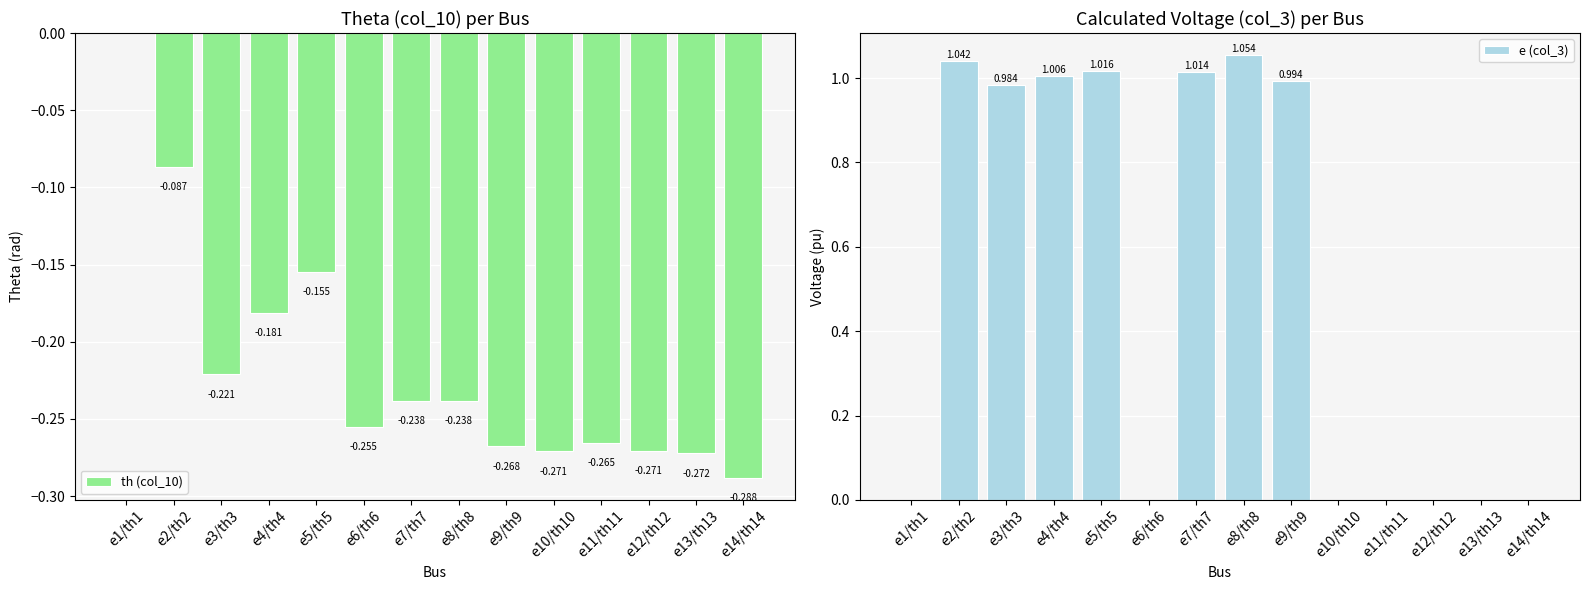

What is the difference between the maximum and minimum values in the e (col_3) series?

1.1